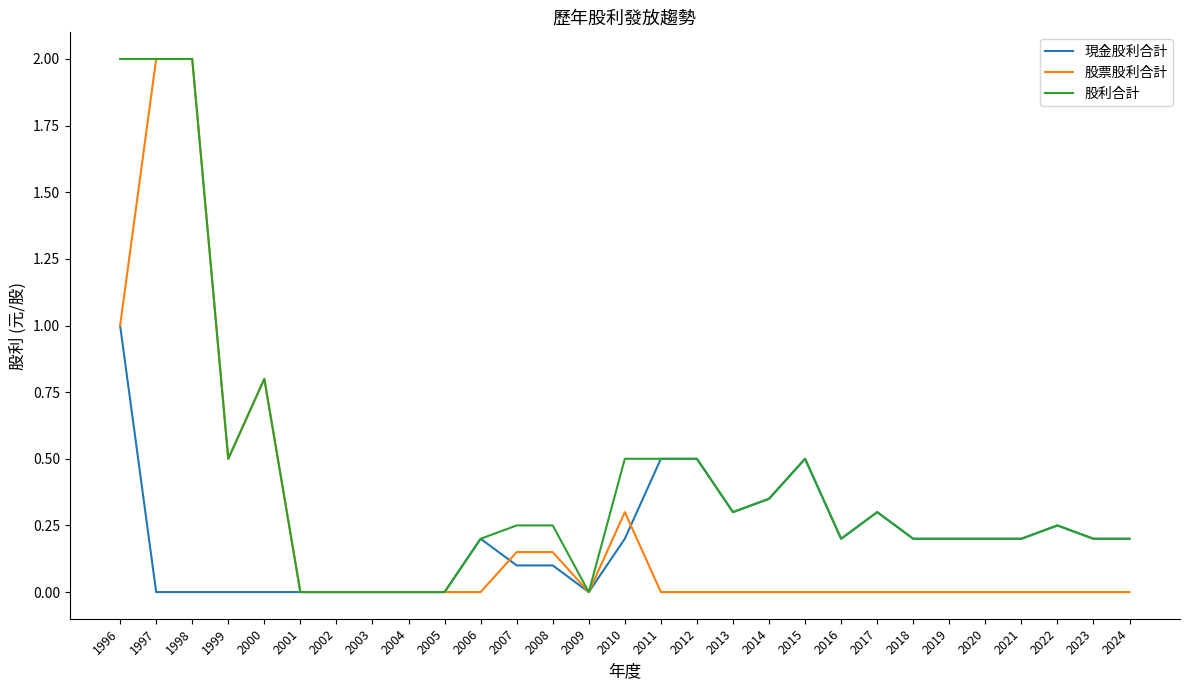

Is the value of 股票股利合計 at 1998 greater than the value of 股利合計 at 2013?

Yes